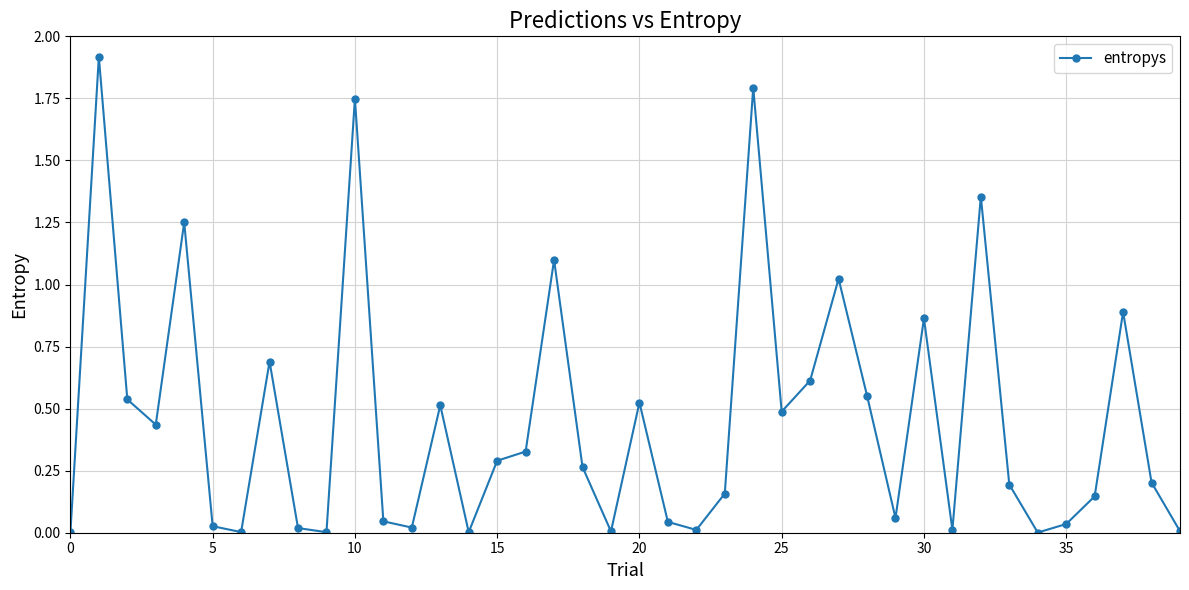

What is the difference between the maximum and minimum values?

1.9